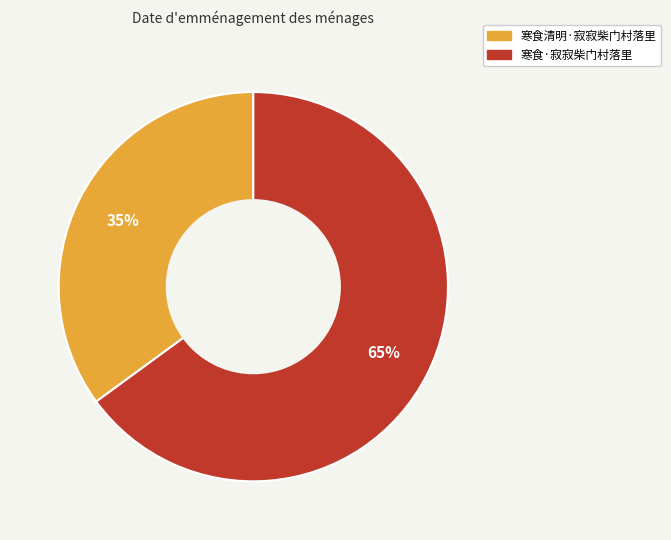

Which category has the biggest portion of the pie?

寒食·寂寂柴门村落里